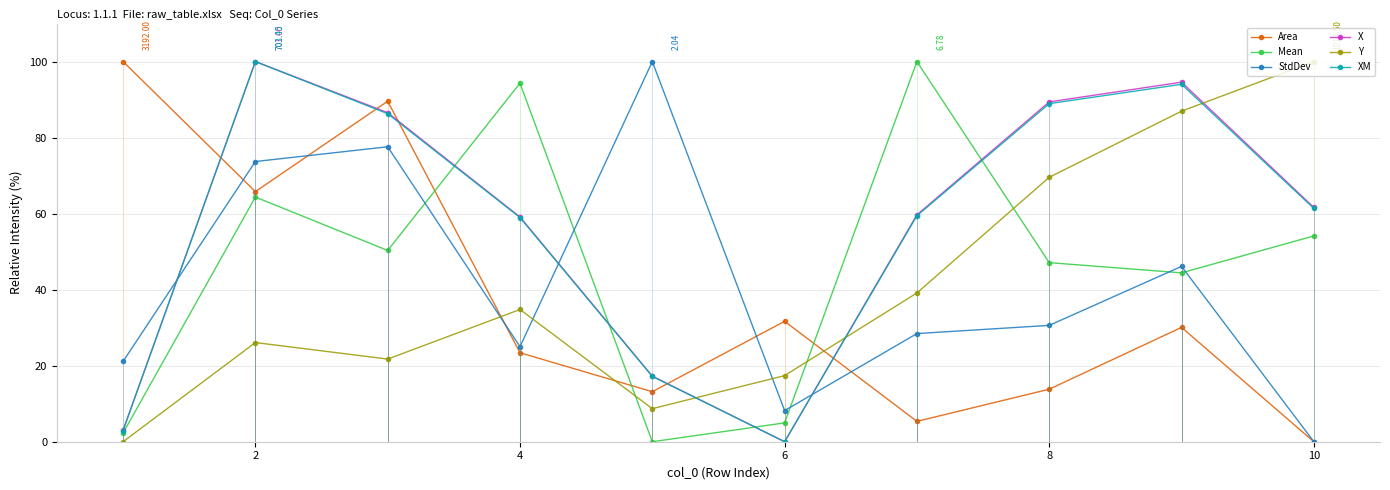

True or false: XM has more than 2 interior local peaks.

False